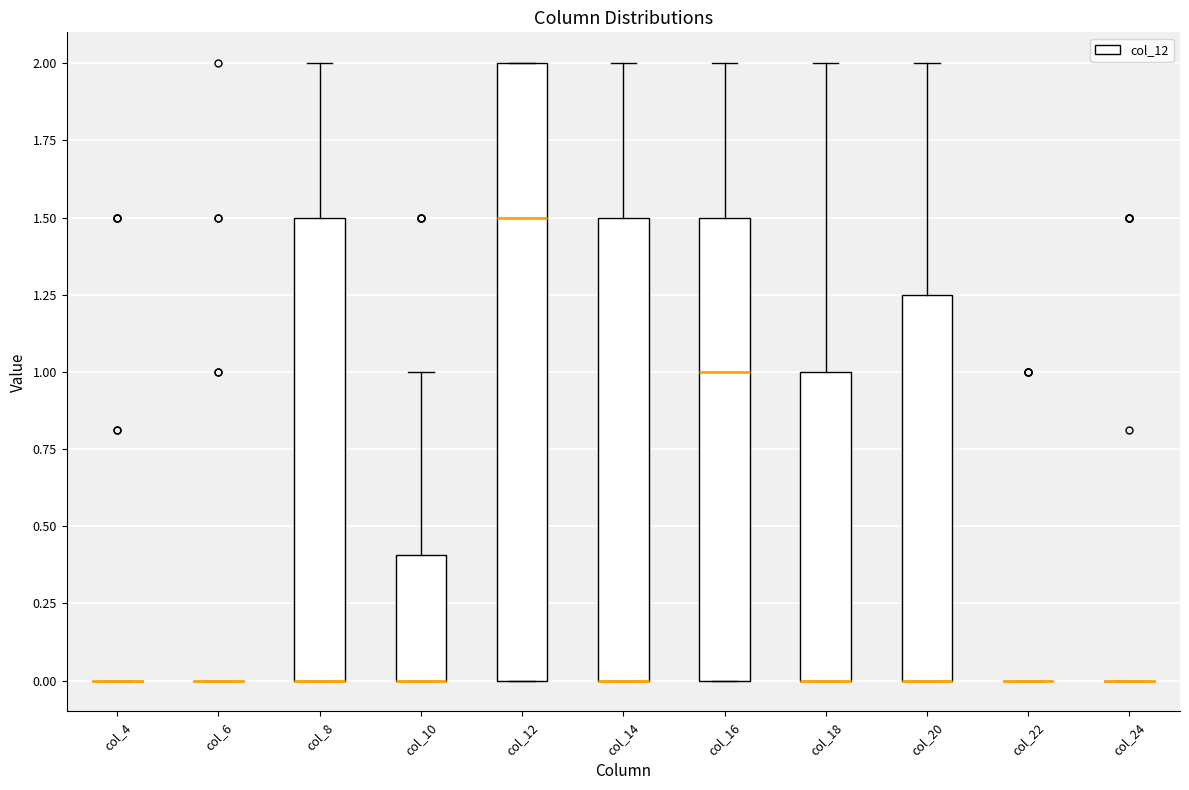

Reading left to right, transcribe this box plot: for each box, give where its median line is, the range the box spans, and where its two whiskers end, as read against the y-axis. The values are not printed on the chart, so give them approximately, as read against the axis.

col_4: box collapsed to a line at 0.00, whiskers 0.00 to 0.00
col_6: box collapsed to a line at 0.00, whiskers 0.00 to 0.00
col_8: median 0.00 (drawn on the box's lower edge), box 0.00 to 1.50, whiskers 0.00 to 2.00
col_10: median 0.00 (drawn on the box's lower edge), box 0.00 to 0.40, whiskers 0.00 to 1.00
col_12: median 1.50, box 0.00 to 2.00, whiskers 0.00 to 2.00
col_14: median 0.00 (drawn on the box's lower edge), box 0.00 to 1.50, whiskers 0.00 to 2.00
col_16: median 1.00, box 0.00 to 1.50, whiskers 0.00 to 2.00
col_18: median 0.00 (drawn on the box's lower edge), box 0.00 to 1.00, whiskers 0.00 to 2.00
col_20: median 0.00 (drawn on the box's lower edge), box 0.00 to 1.25, whiskers 0.00 to 2.00
col_22: box collapsed to a line at 0.00, whiskers 0.00 to 0.00
col_24: box collapsed to a line at 0.00, whiskers 0.00 to 0.00